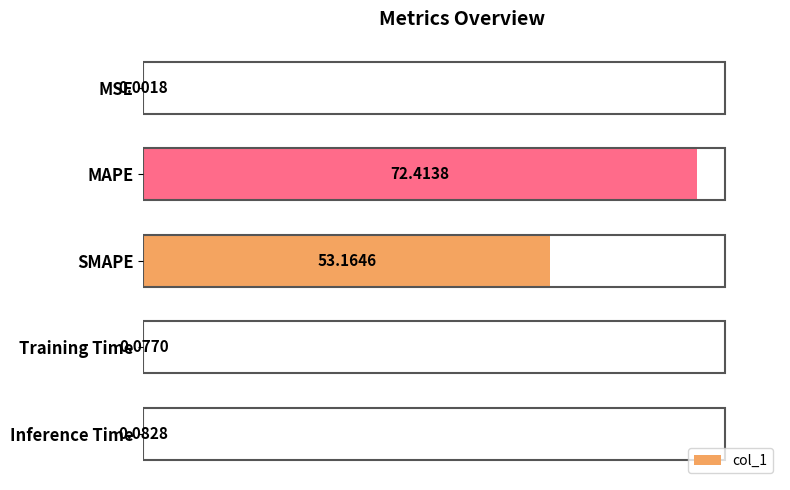

Which label corresponds to the largest value in the chart?

MAPE